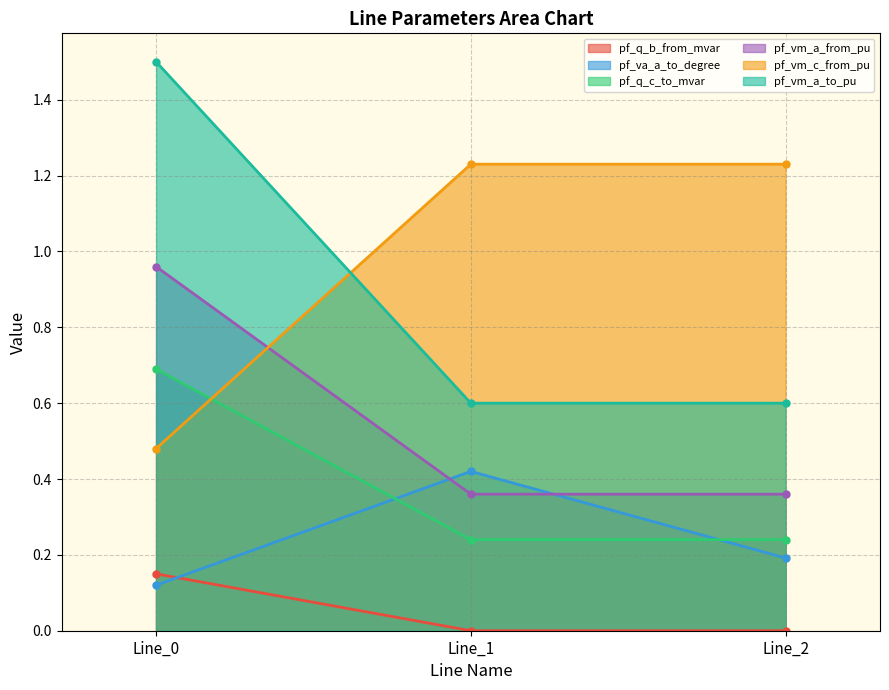

What is the value of the pf_vm_c_from_pu point at the 2nd from the left?

1.2